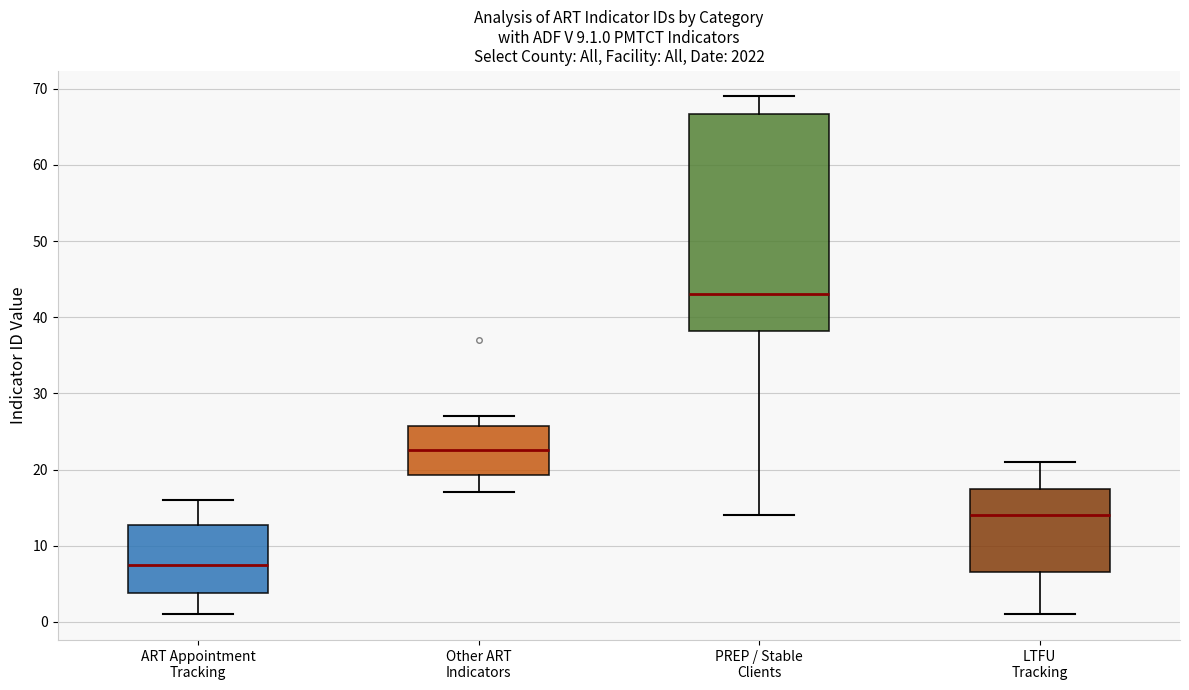

Which box has the highest median line?

PREP / Stable Clients